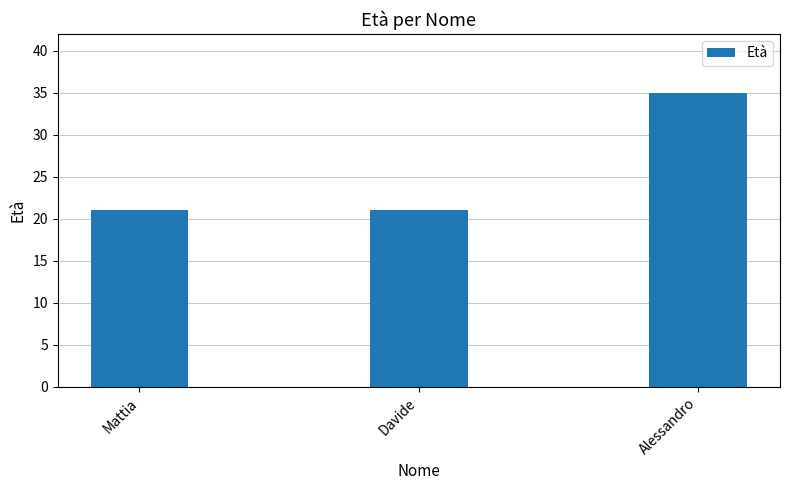

Which category has the highest value across all series?

Alessandro